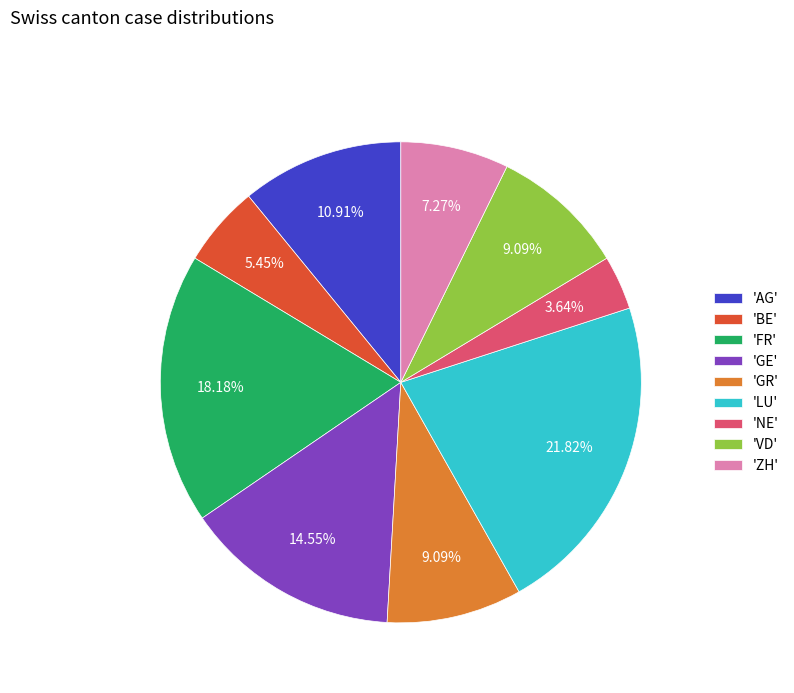

Combined, do 'AG' and 'NE' account for over 50%?

No